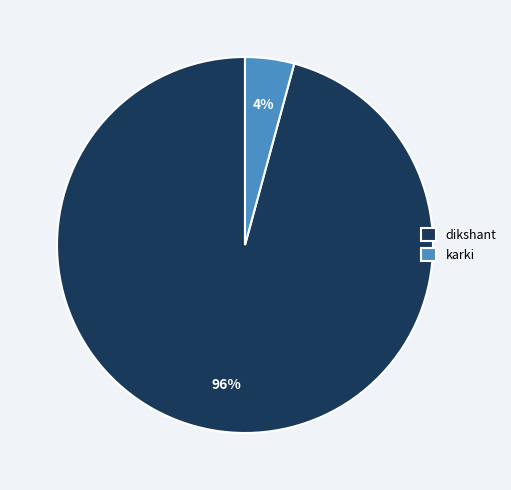

To the nearest percent, what is the difference between the dikshant and karki slice percentages?

92%